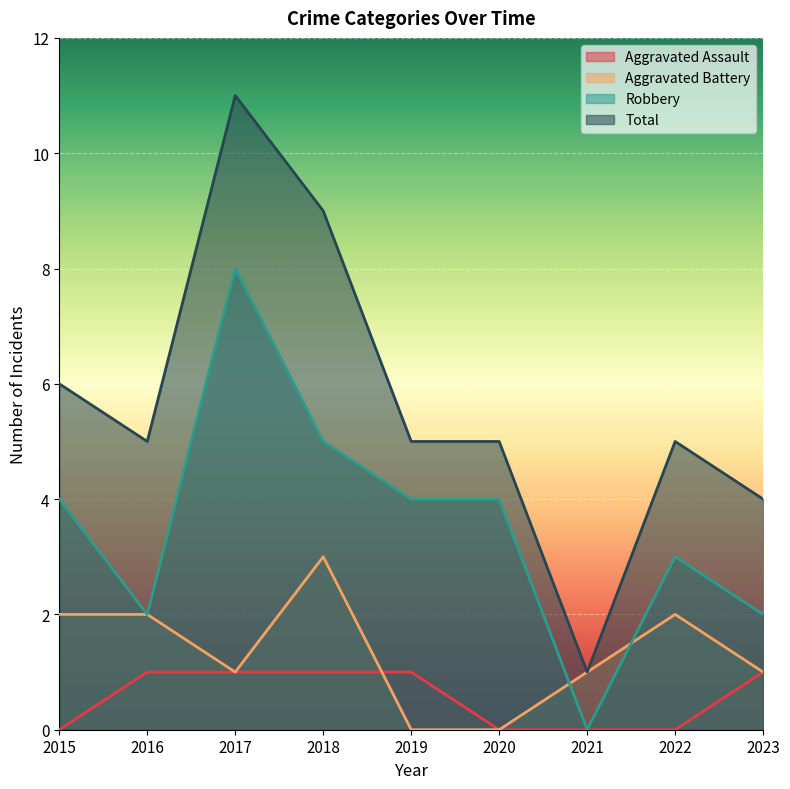

True or false: Aggravated Assault and Aggravated Battery cross at least once.

True